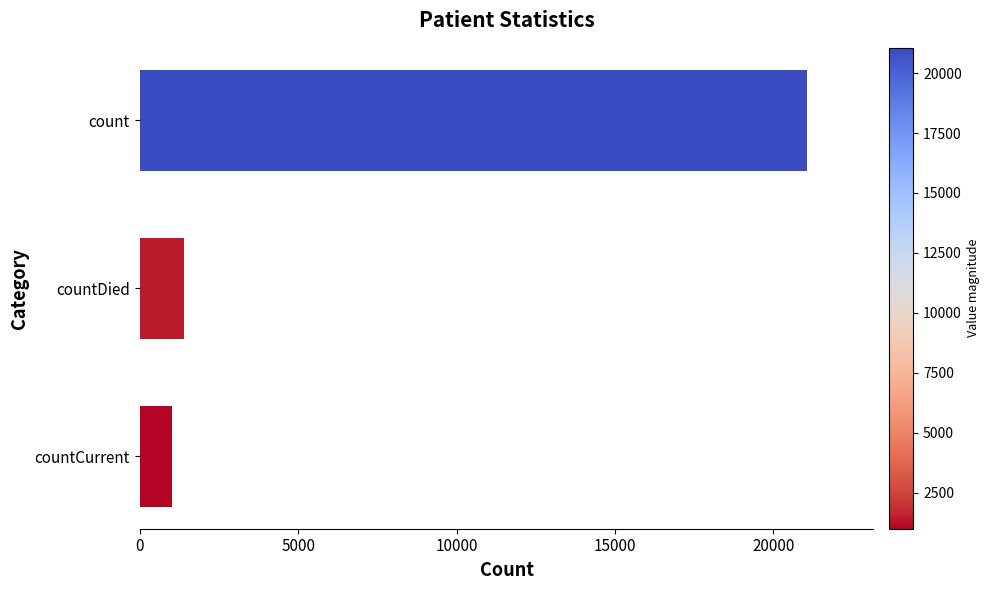

What is the value of the 3rd bar from the top?

1006